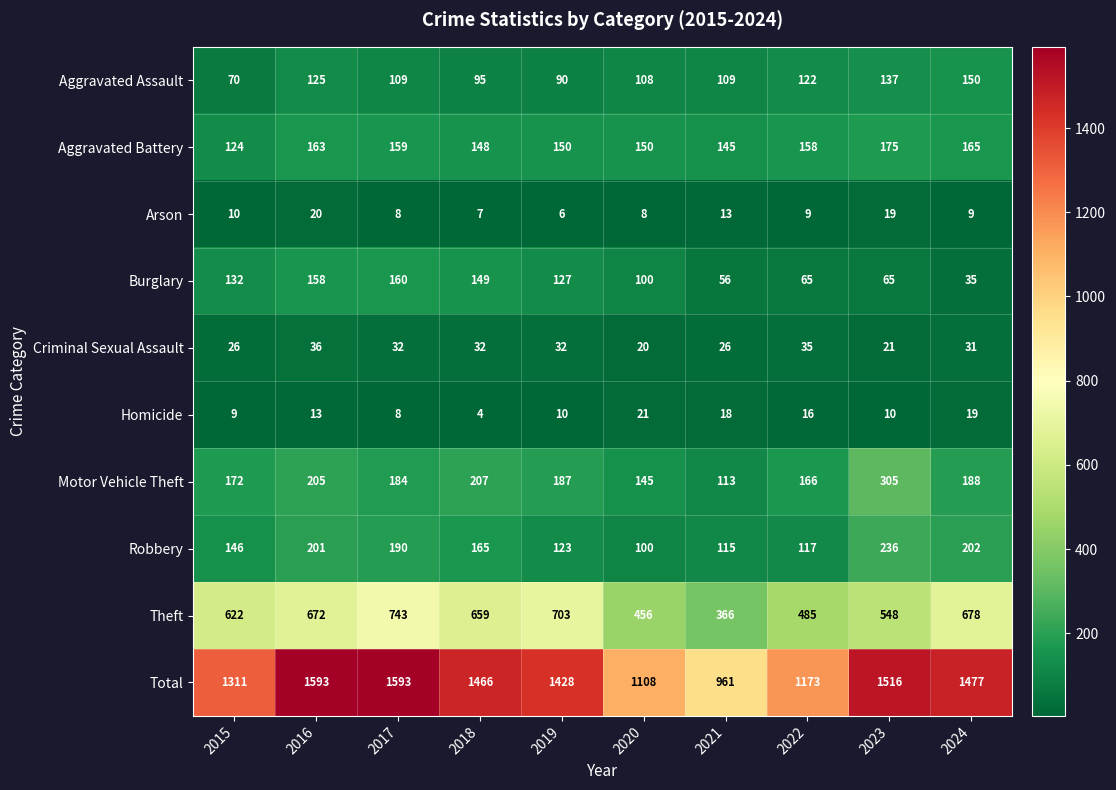

The value of Homicide at 2021 is 18. True or false?

True